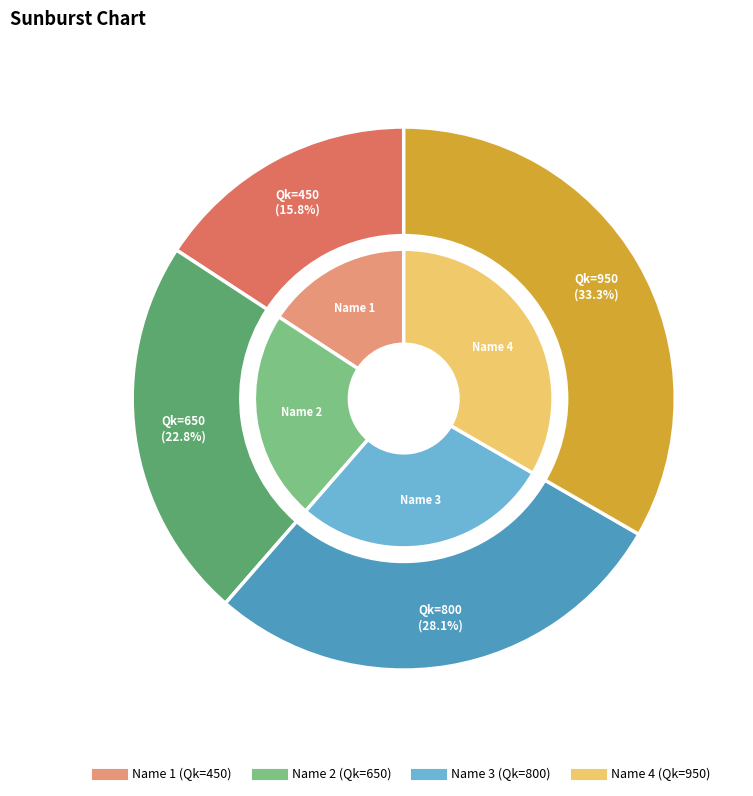

What percentage is the 4 slice, to the nearest percent?

33%